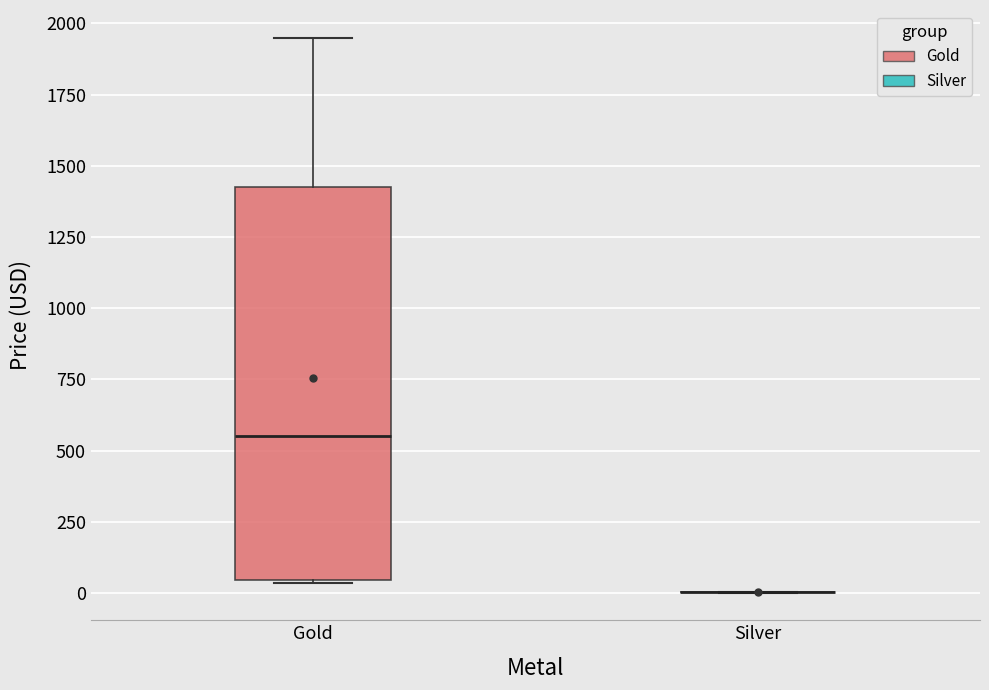

Reading left to right, read every box against the y-axis: the position of its median line, the range the box covers, and the ends of its whiskers. The values are not printed on the chart, so give them approximately, as read against the axis.

Gold: median 550, box 50 to 1450, whiskers 50 to 1950
Silver: box collapsed to a line at 0, whiskers 0 to 0